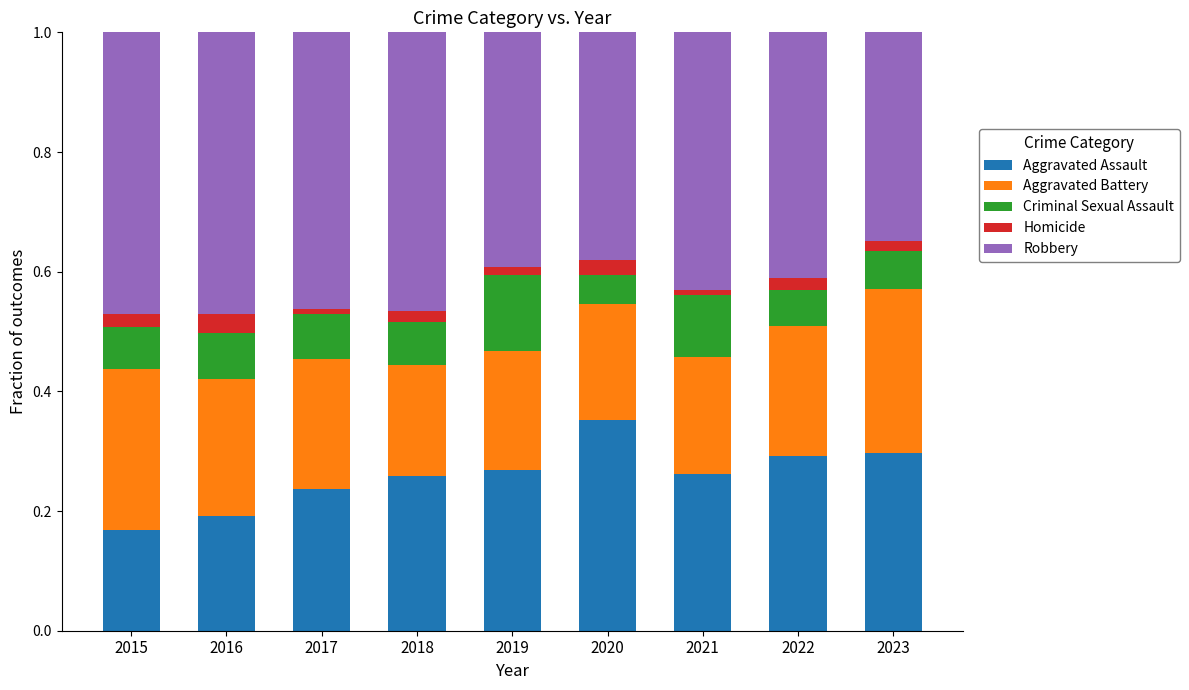

At which label does Aggravated Assault reach its minimum?

2015